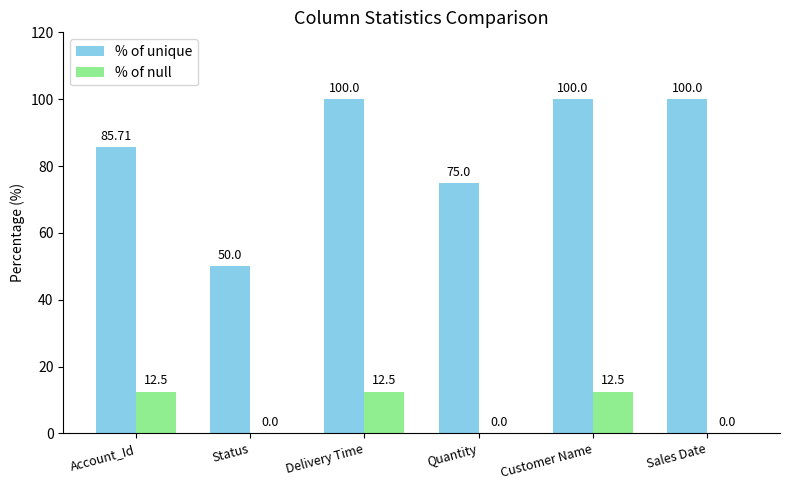

Which series has the largest total across all categories?

% of unique